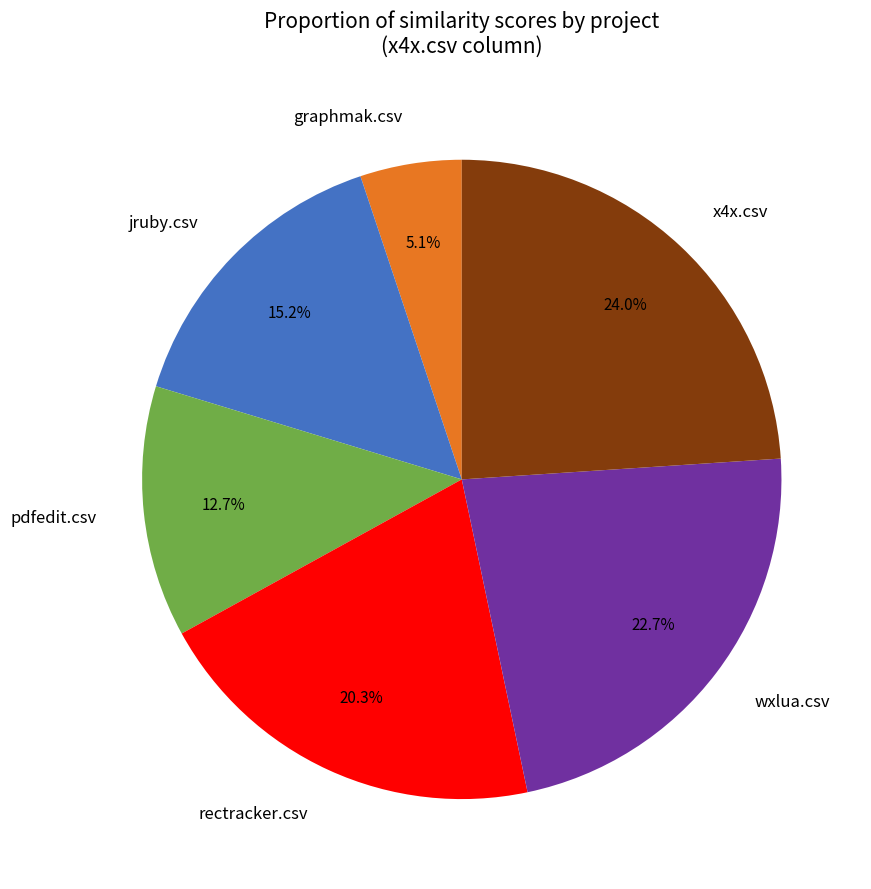

Is there a majority slice in this chart?

No